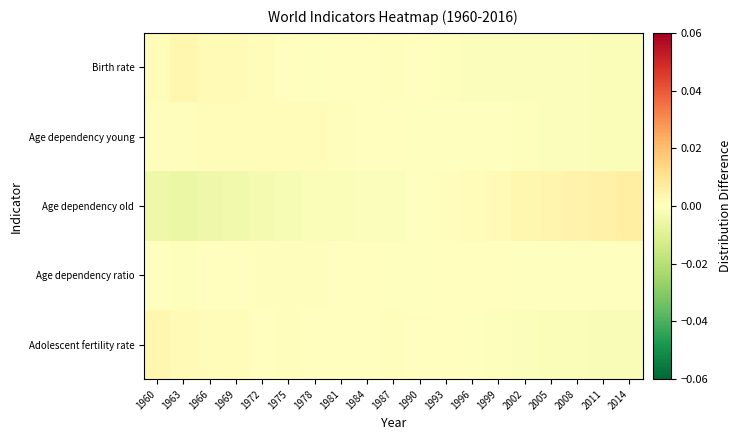

Which has a higher value, 1975 or 1999?

1975